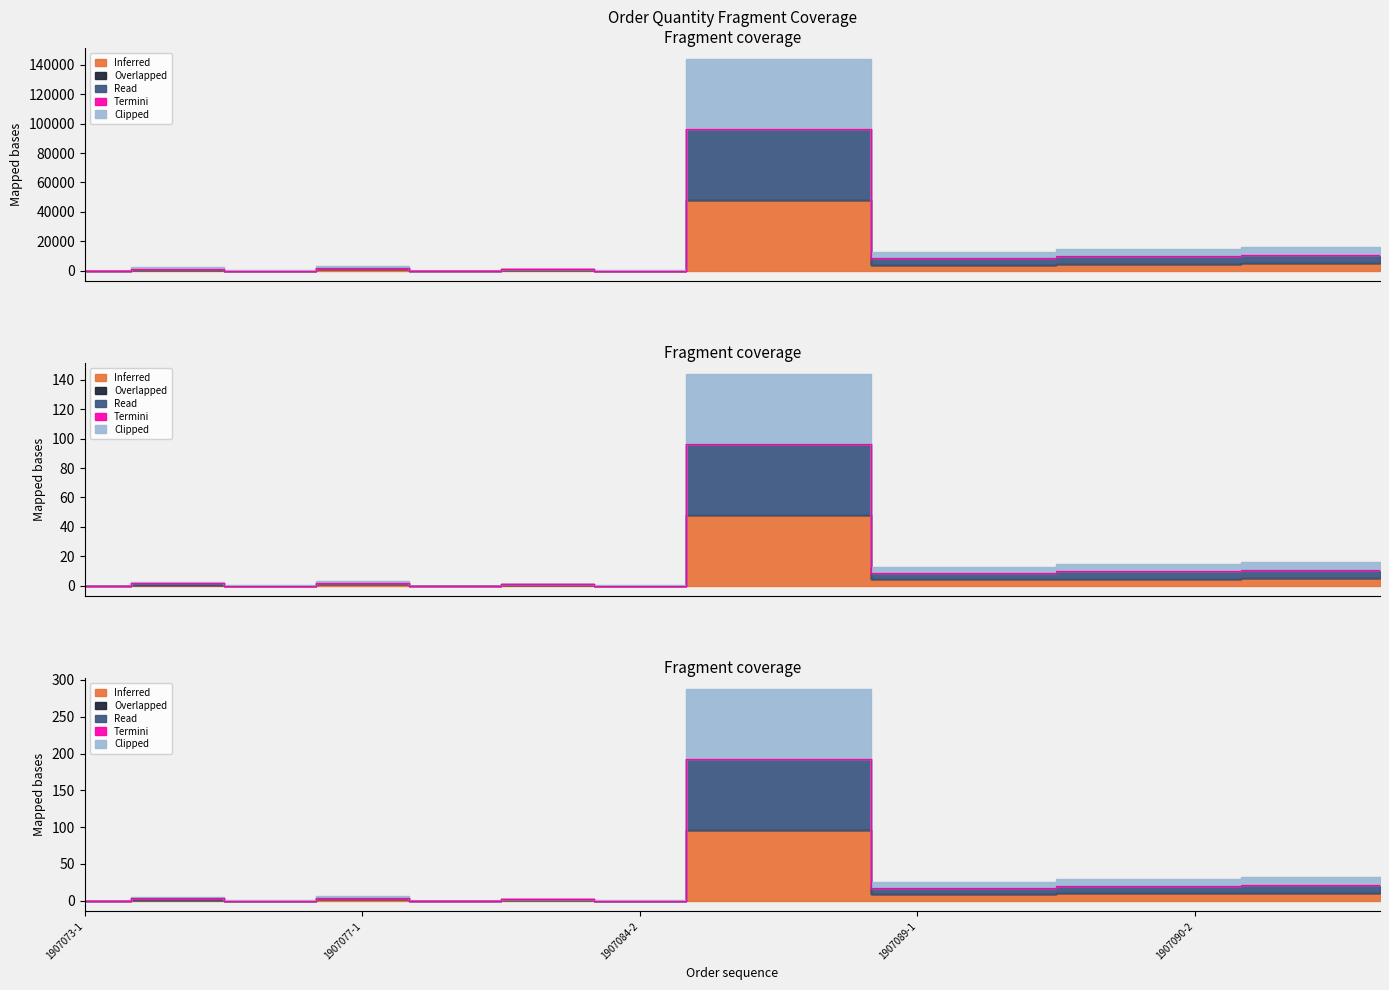

What is the label of the 12th point from the right?

1907077-1